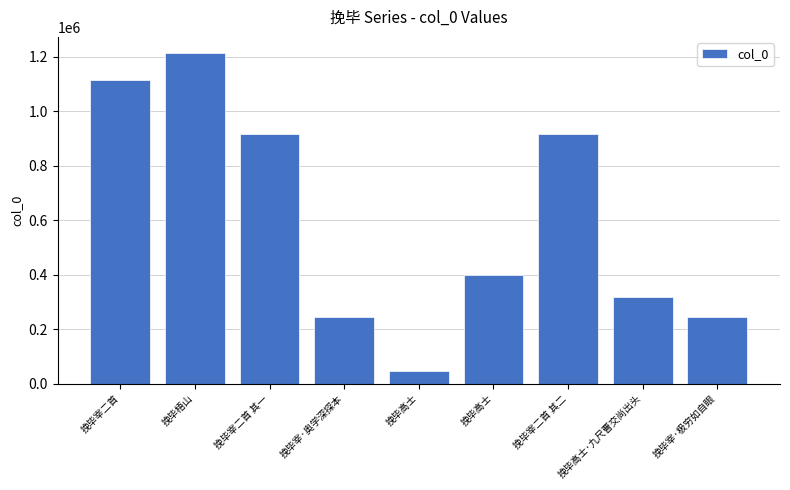

Rank the categories by value from lowest to highest.

挽毕高士, 挽毕宰·奥学深探本, 挽毕宰·极穷如自眼, 挽毕高士·九尺曹交尚出头, 挽毕高士, 挽毕宰二首 其二, 挽毕宰二首 其一, 挽毕宰二首, 挽毕梧山